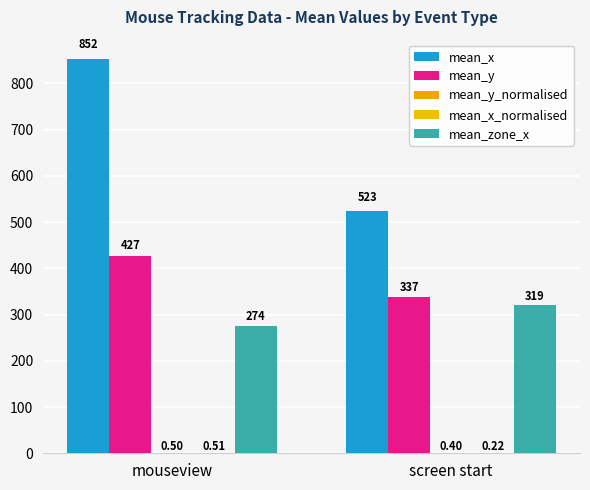

Does the chart contain stacked bars?

No